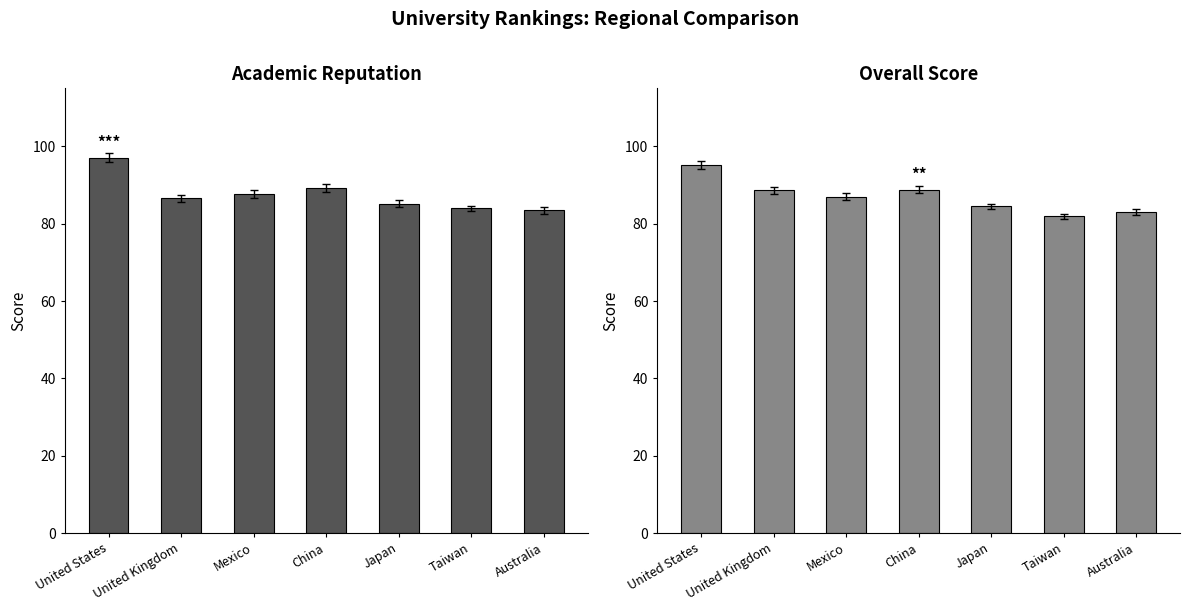

At which label does Overall score first exceed 87?

United States